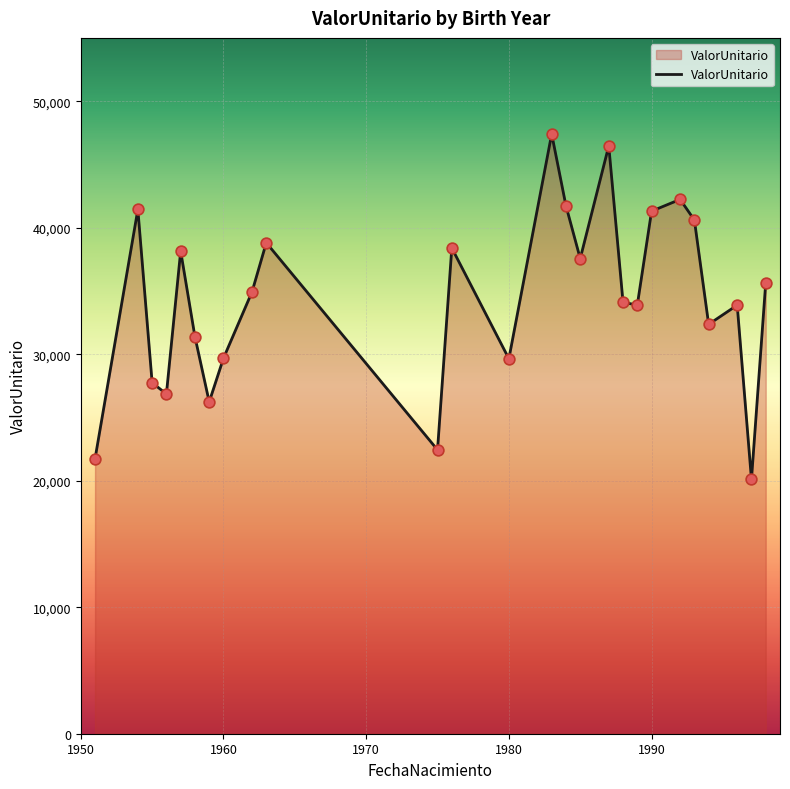

What is the greatest value displayed?

47403.1